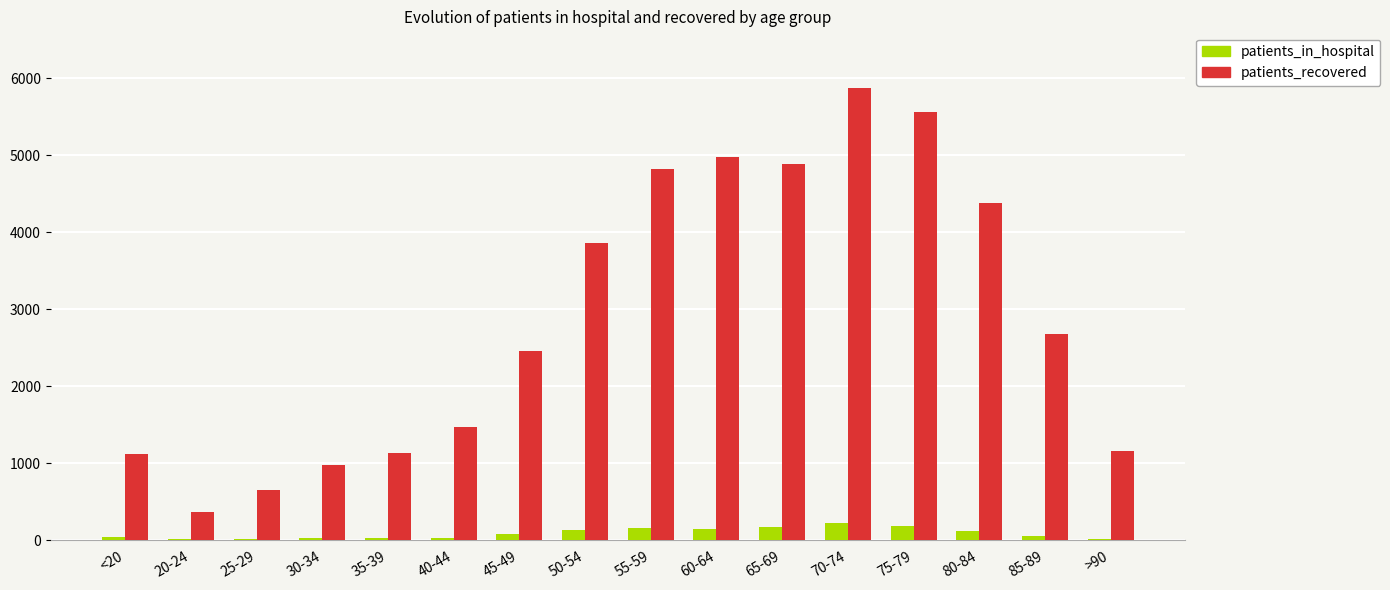

What is the sum of all patients_recovered values?

46380